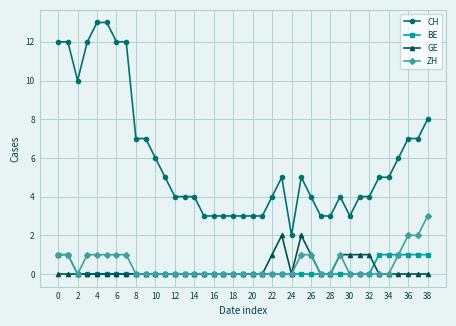

What is the value of the CH point at the 26th from the left?

5